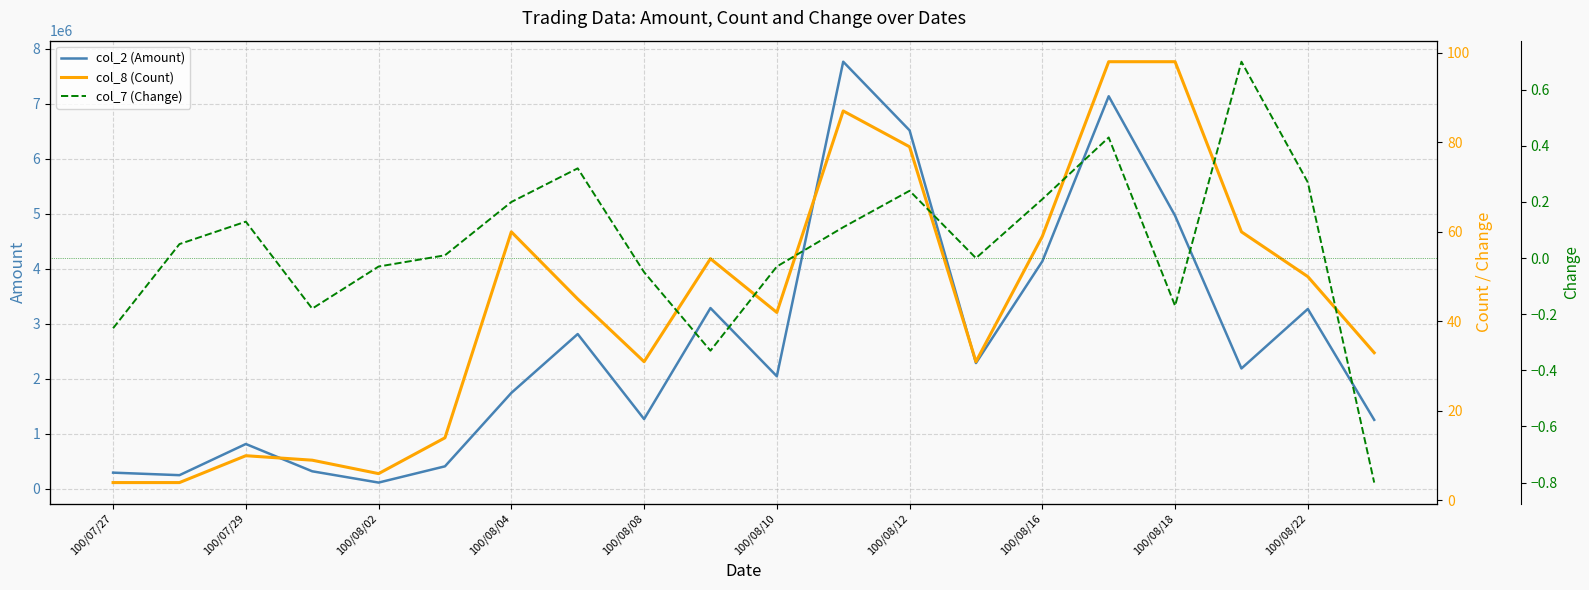

At which label is col_2 (Amount) closest to 3937090?

100/08/16